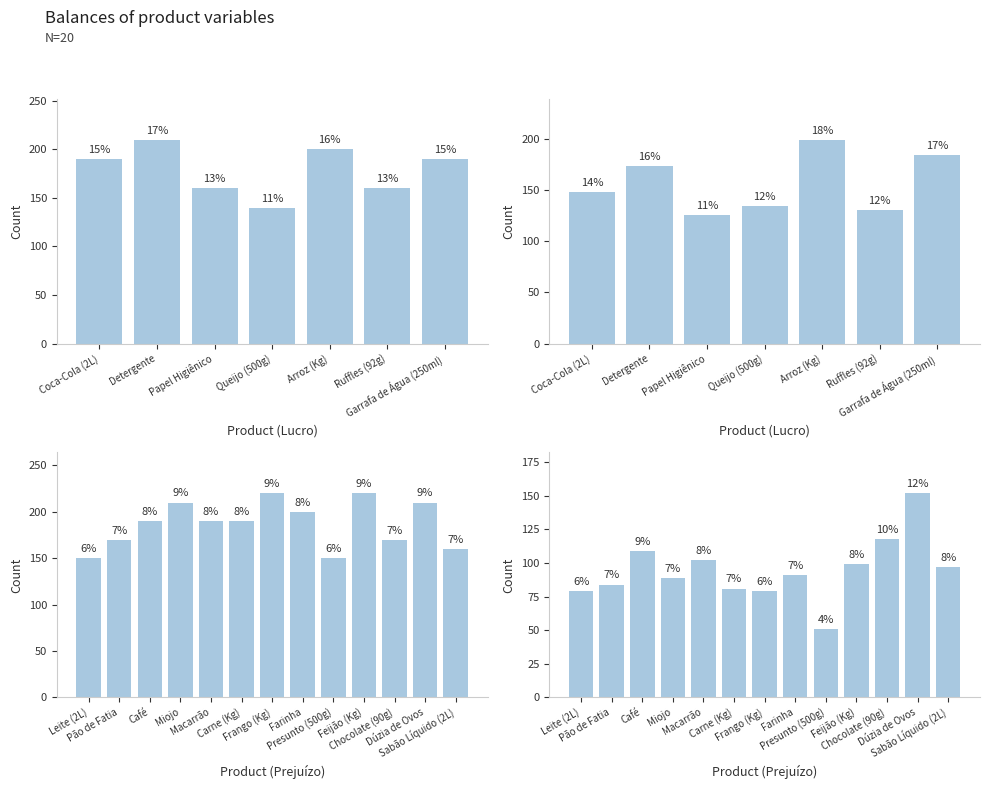

At which label does QTD. COMP. reach its peak?

Frango (Kg)